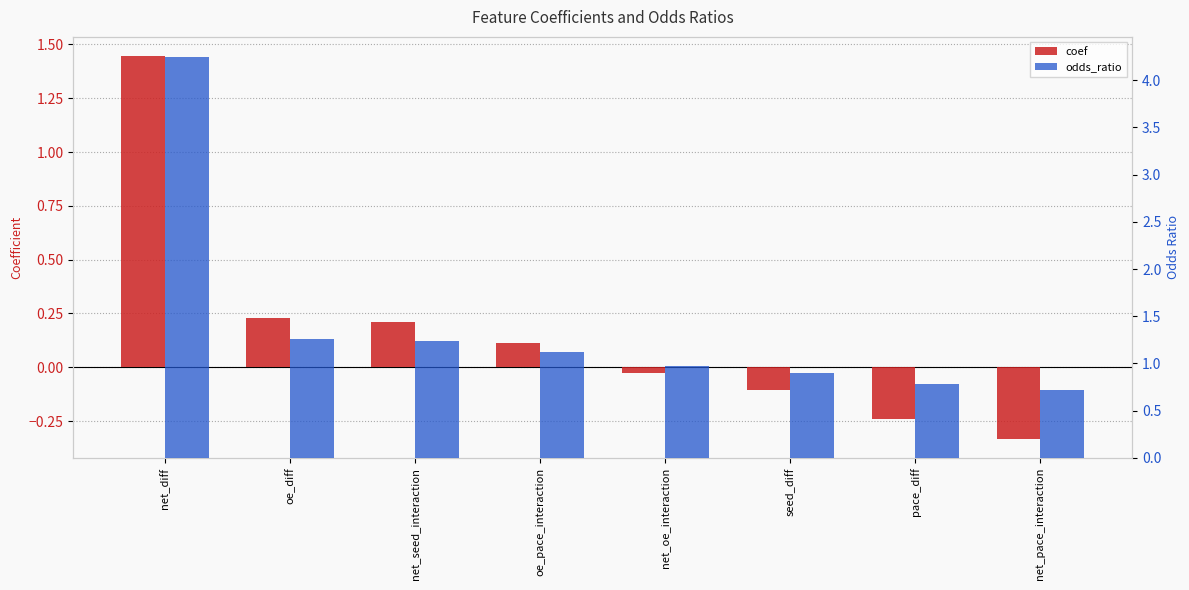

Which series has the largest range (max minus min)?

odds_ratio